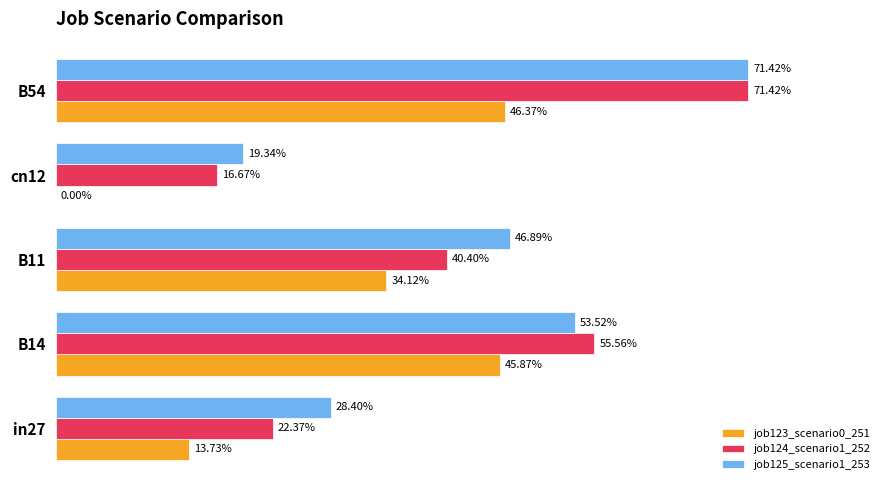

What are all the series names shown in the legend?

job123_scenario0_251, job124_scenario1_252, job125_scenario1_253